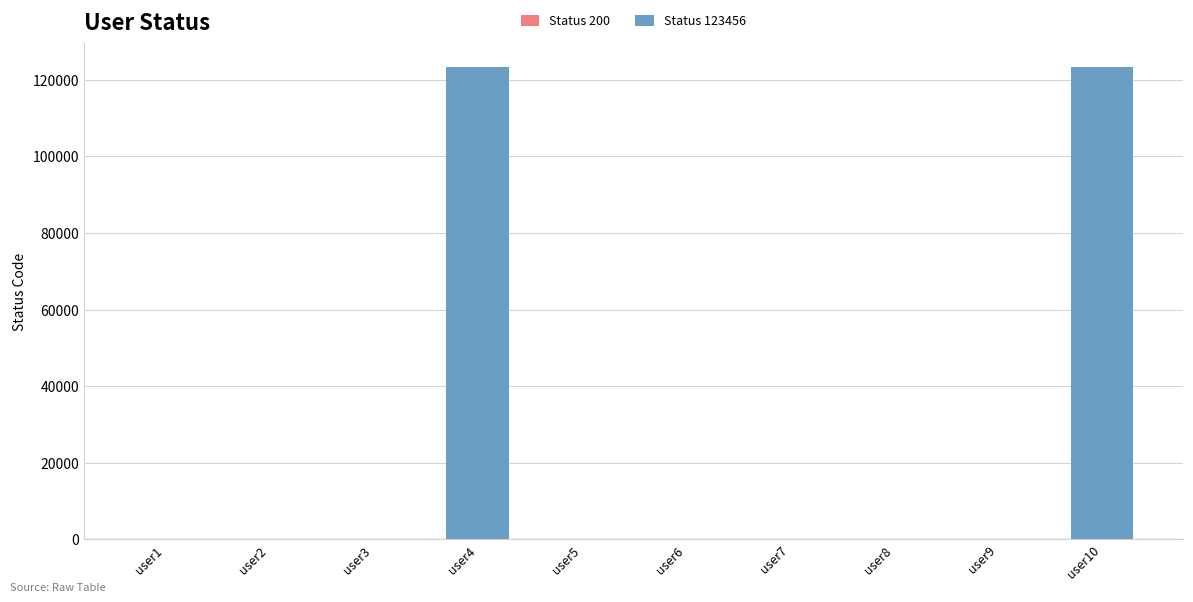

How many values exceed 200?

2